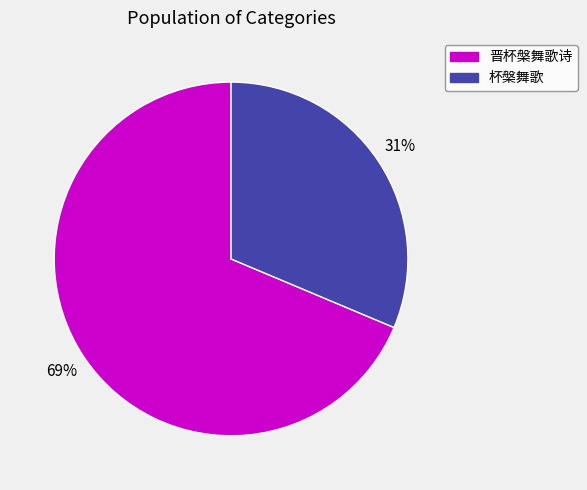

Which slice represents more than half of the pie?

晋杯槃舞歌诗